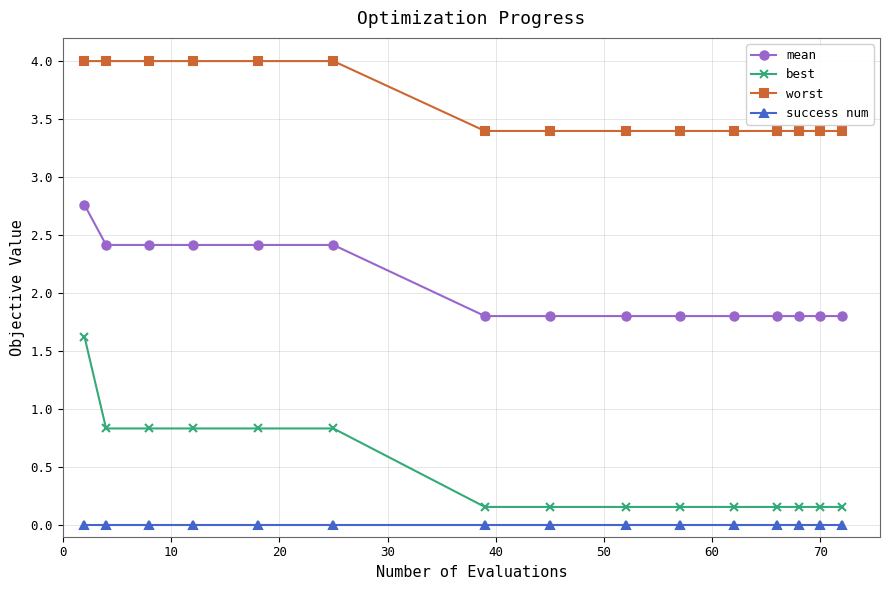

What is the difference between the maximum and minimum values in the best series?

1.5